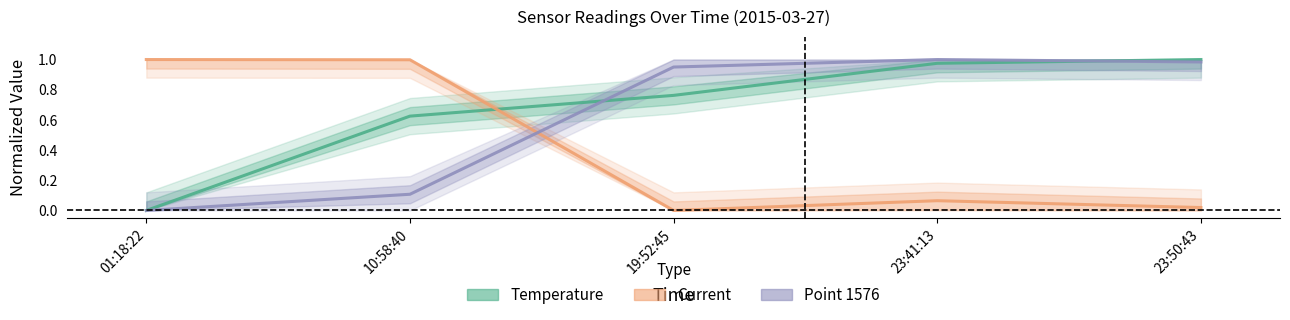

What is the difference between the highest and lowest values at 10:58:40?

0.9